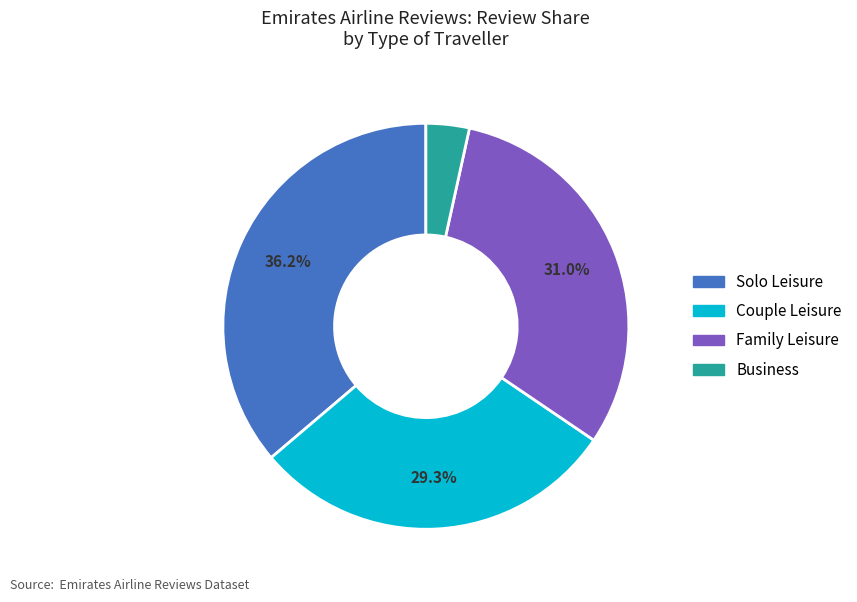

To the nearest percent, what is the difference between the Solo Leisure and Family Leisure slice percentages?

5%